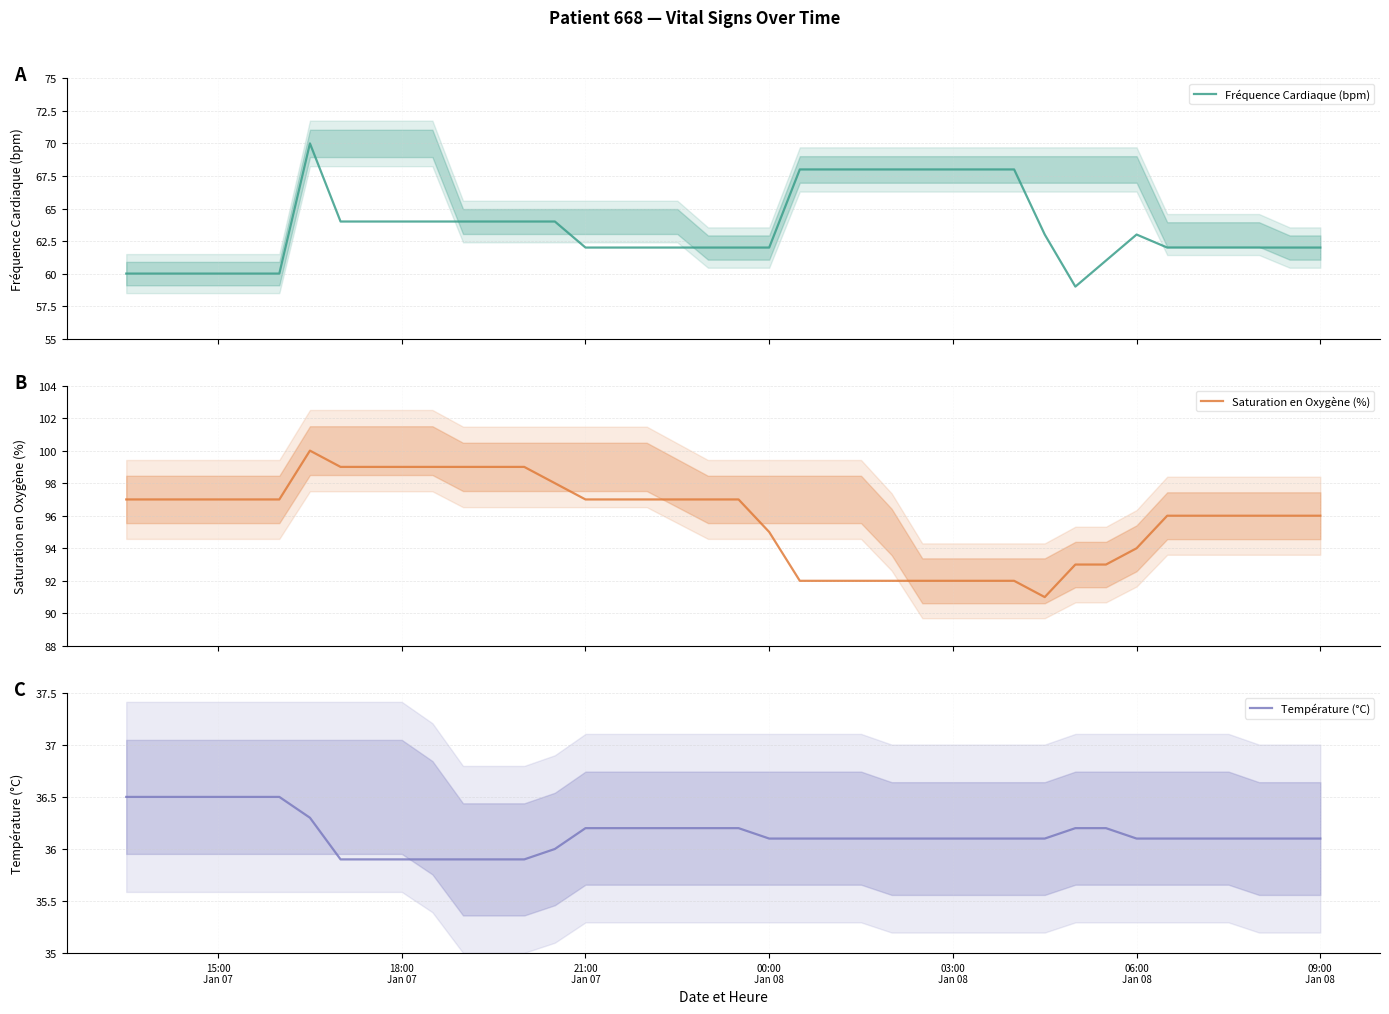

True or false: Température (°C) has a value of 19.2 at 16.

False